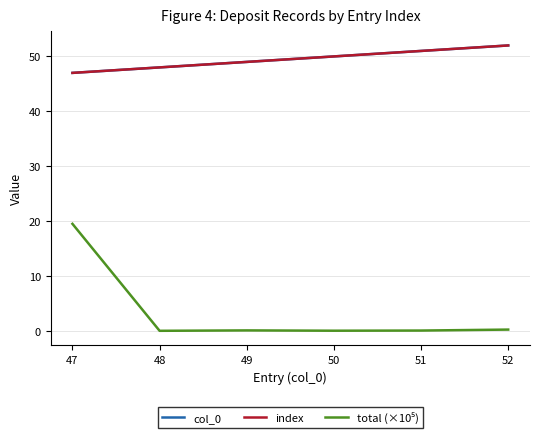

Which category has the highest value in the total (×10⁵) series?

47